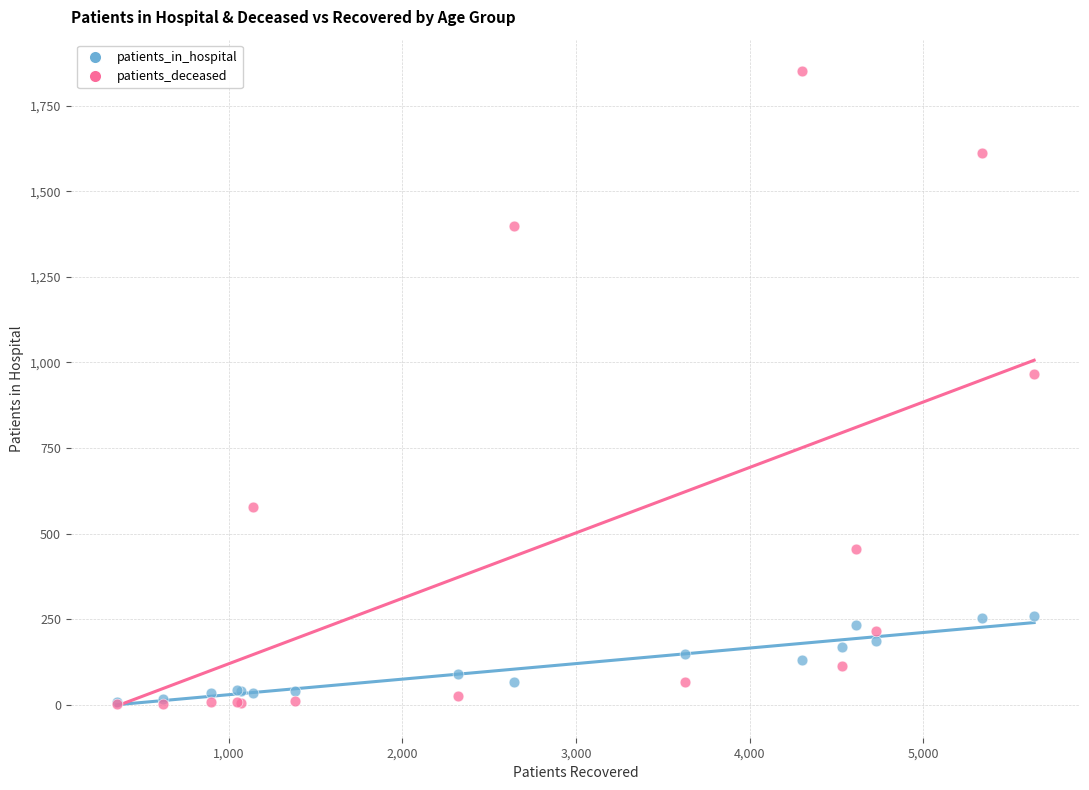

Across all series, what Y value is closest to 925?

966